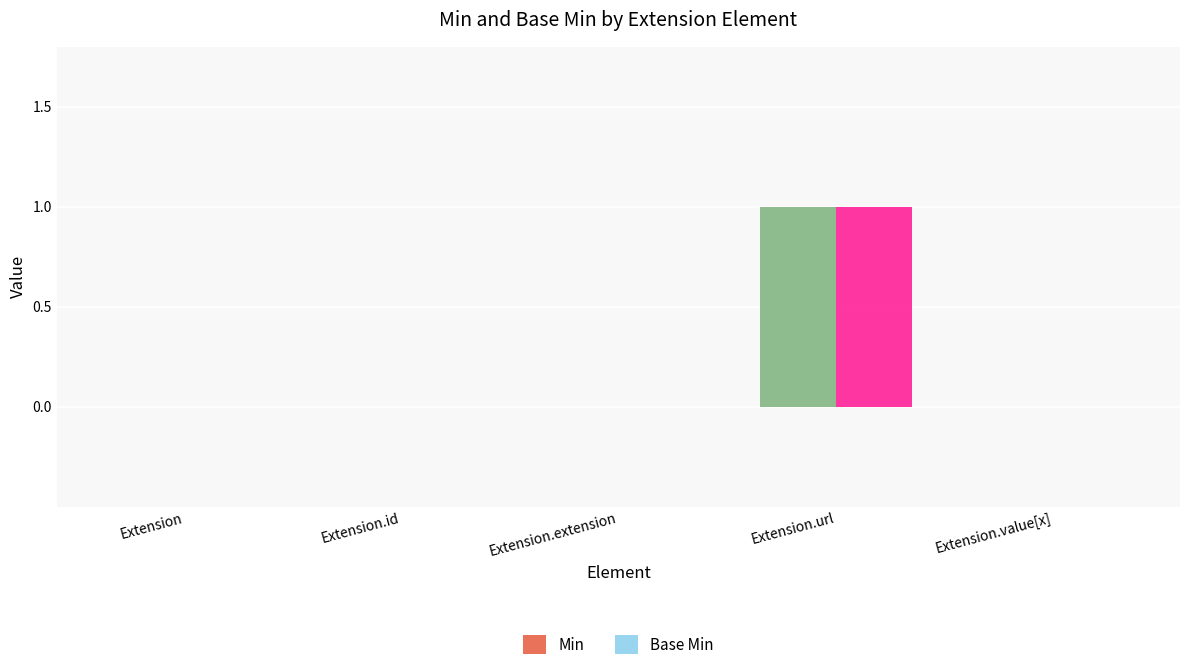

The Base Min series shows 0 at Extension.id. True or false?

True